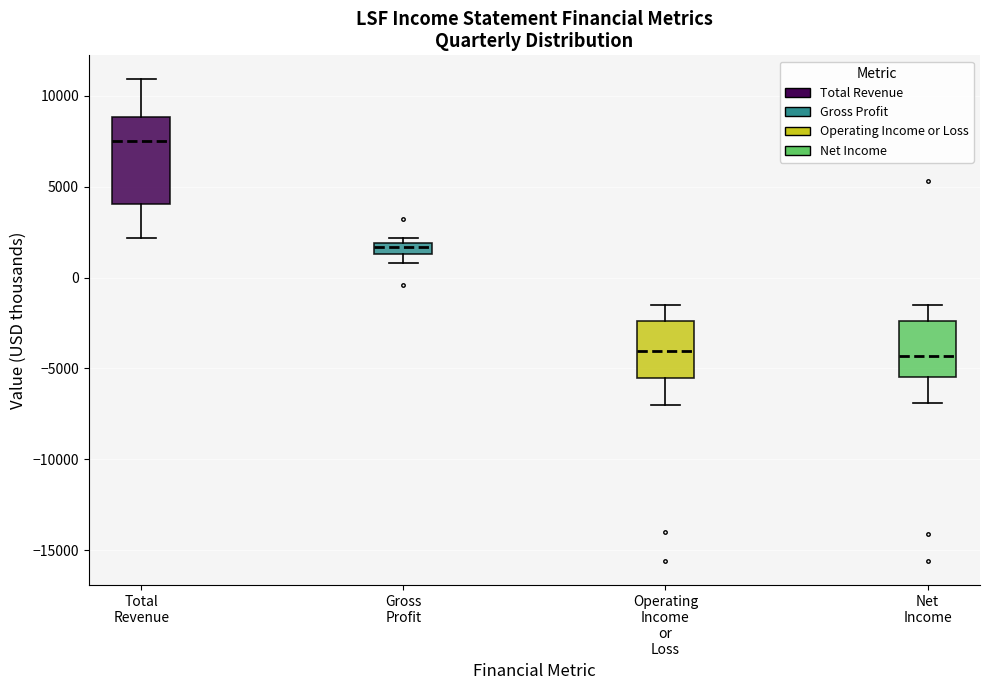

Where is the upper edge of the box for Total Revenue on the y-axis? The values are not printed on the chart, so give them approximately, as read against the axis.

9000